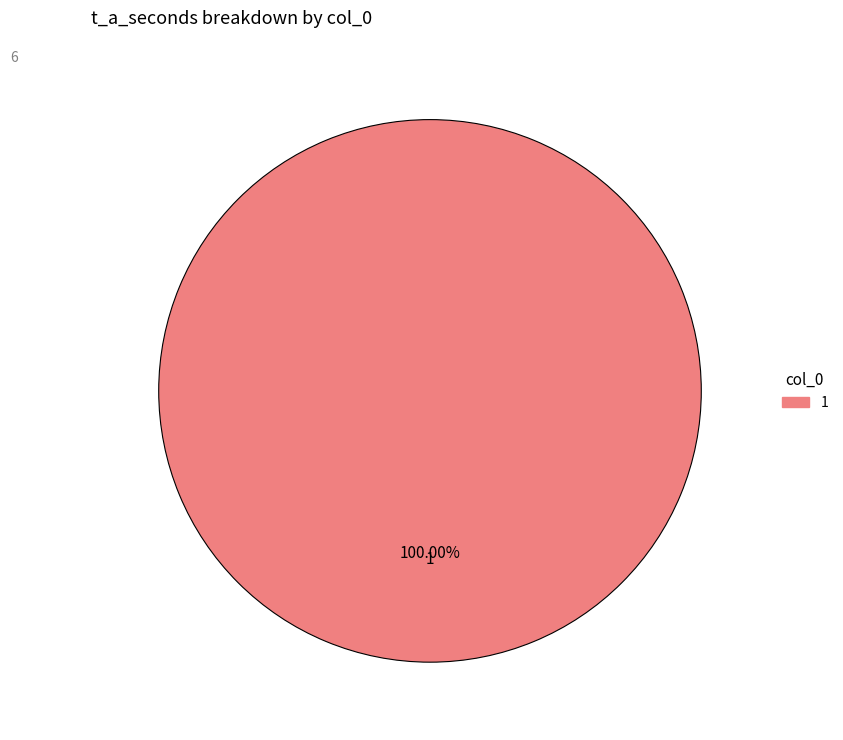

Rank the categories by value from highest to lowest.

1